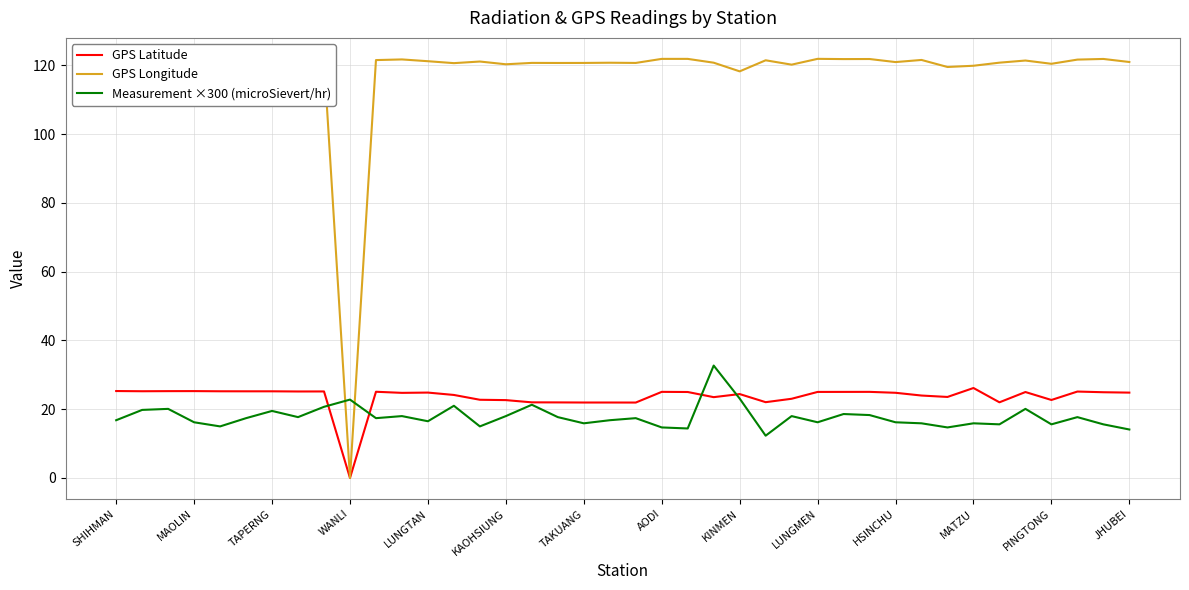

Which series ends up on top after the final intersection of GPS Longitude and Measurement ×300 (microSievert/hr)?

GPS Longitude